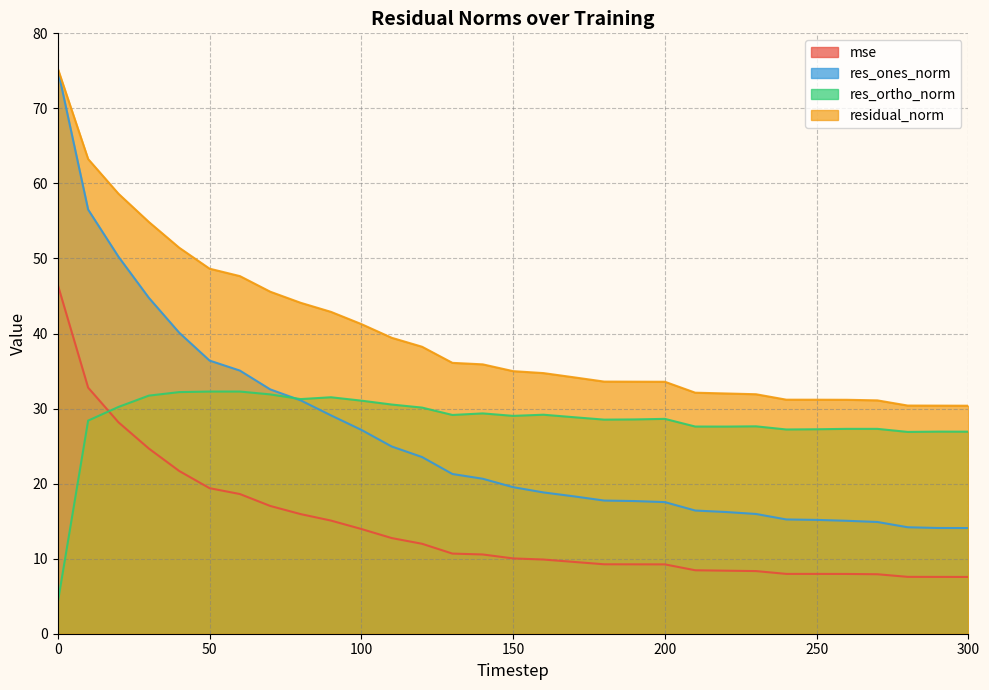

How many data points in residual_norm are less than 34?

13